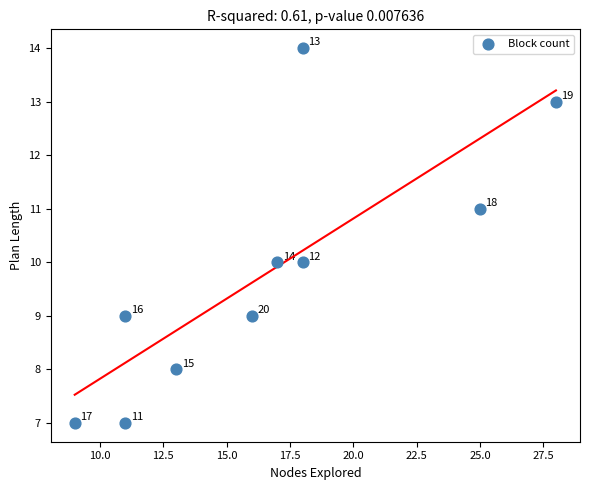

What Y value in the scatter plot is closest to 10?

10